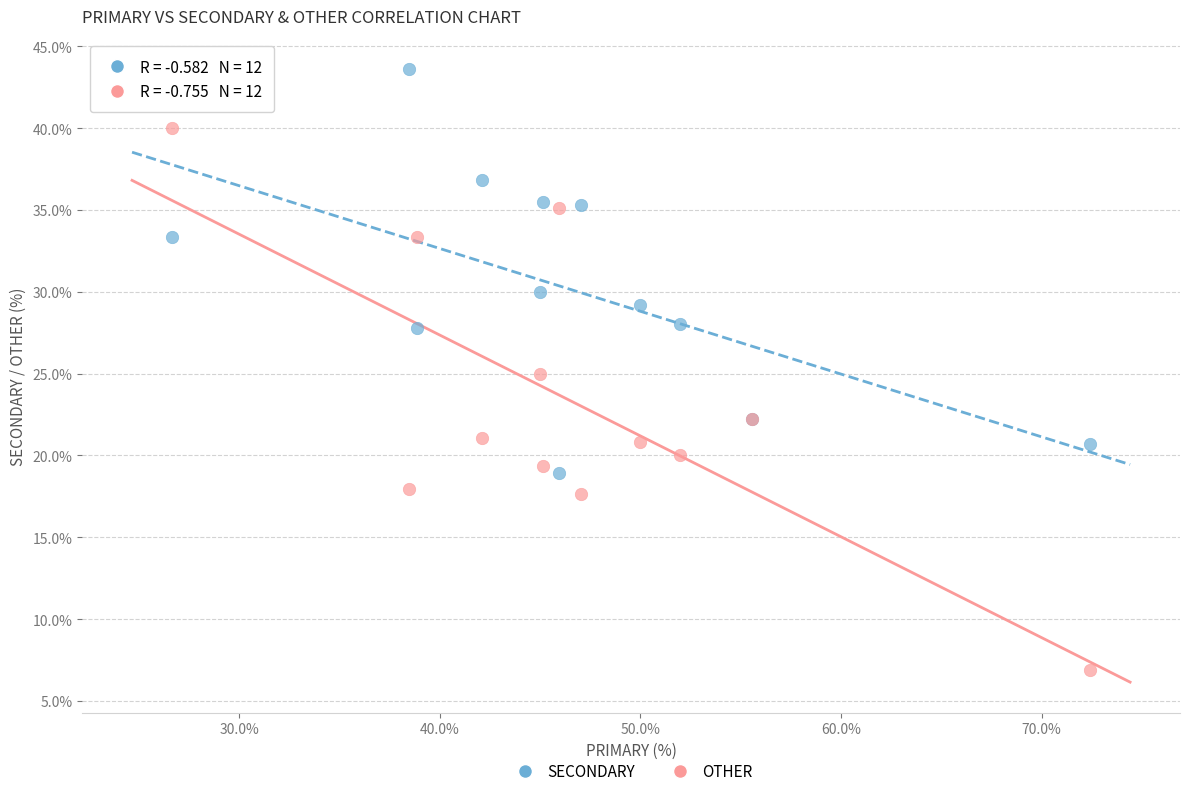

In the SECONDARY series, what Y value is closest to 31?

30.0